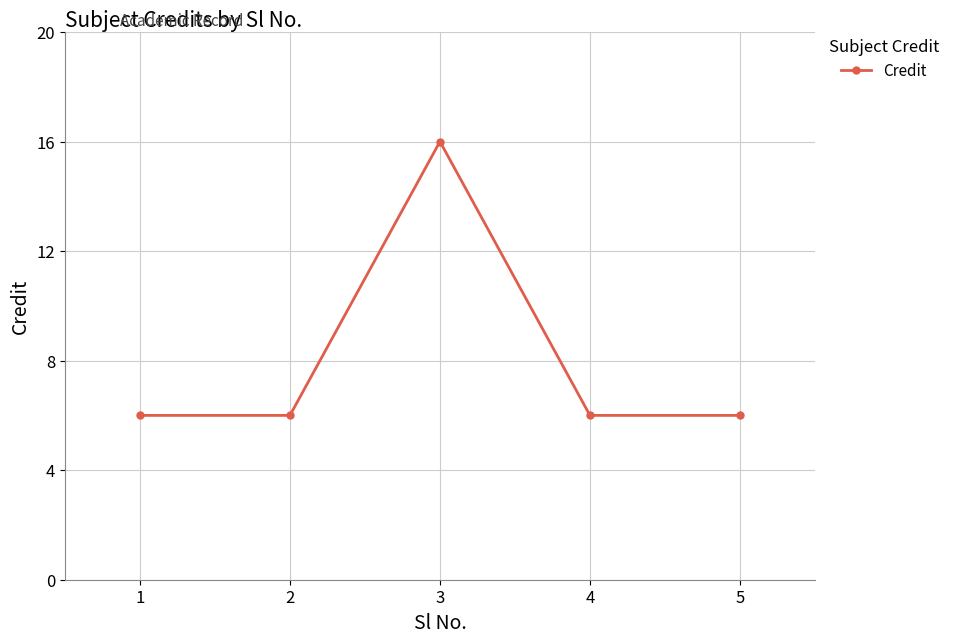

Which category has the highest value across all series?

3